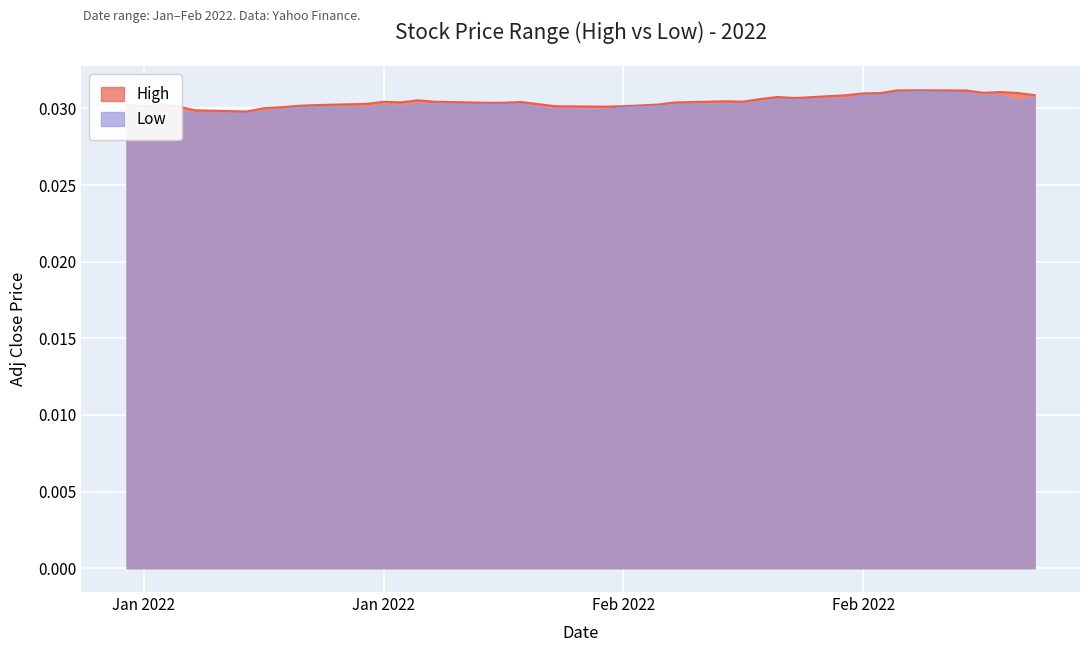

How many Low values are between 0 and 1?

40